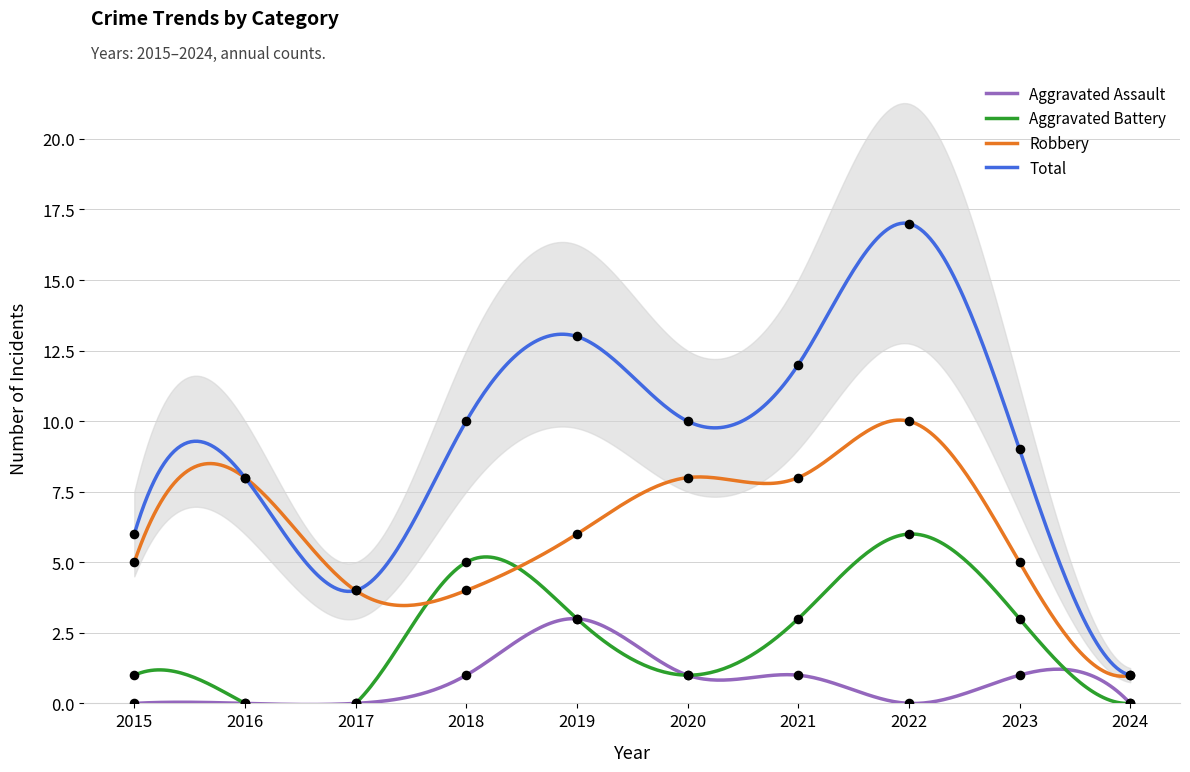

Which series contains the lowest Y value?

Aggravated Assault